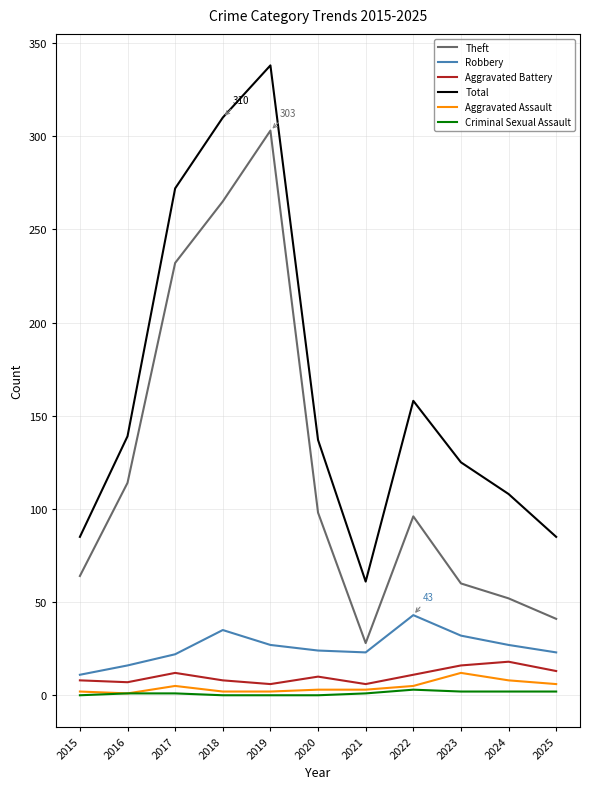

True or false: Aggravated Assault has a value of 2 at 2019.

True